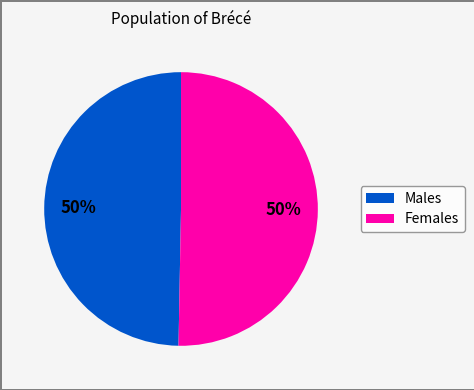

To the nearest percent, what is the average slice percentage?

50%